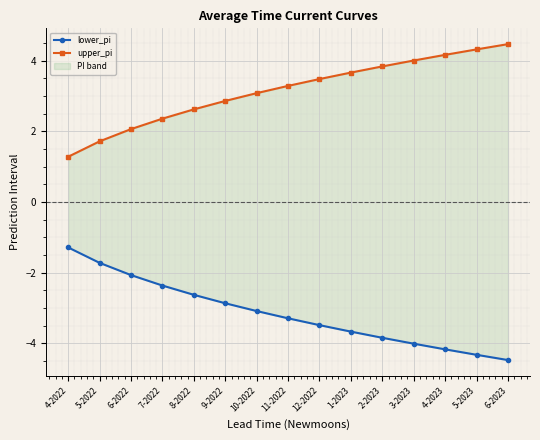

True or false: upper_pi and lower_pi cross at least once.

False